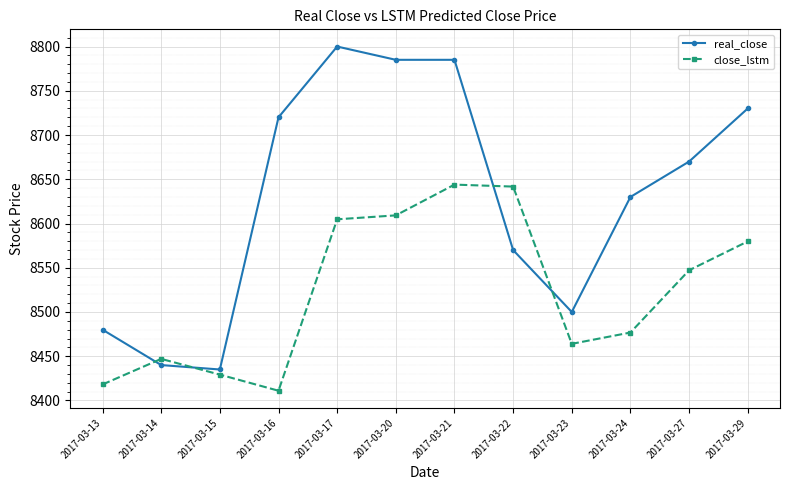

Is the value of real_close at 2017-03-29 greater than the value of close_lstm at 2017-03-14?

Yes